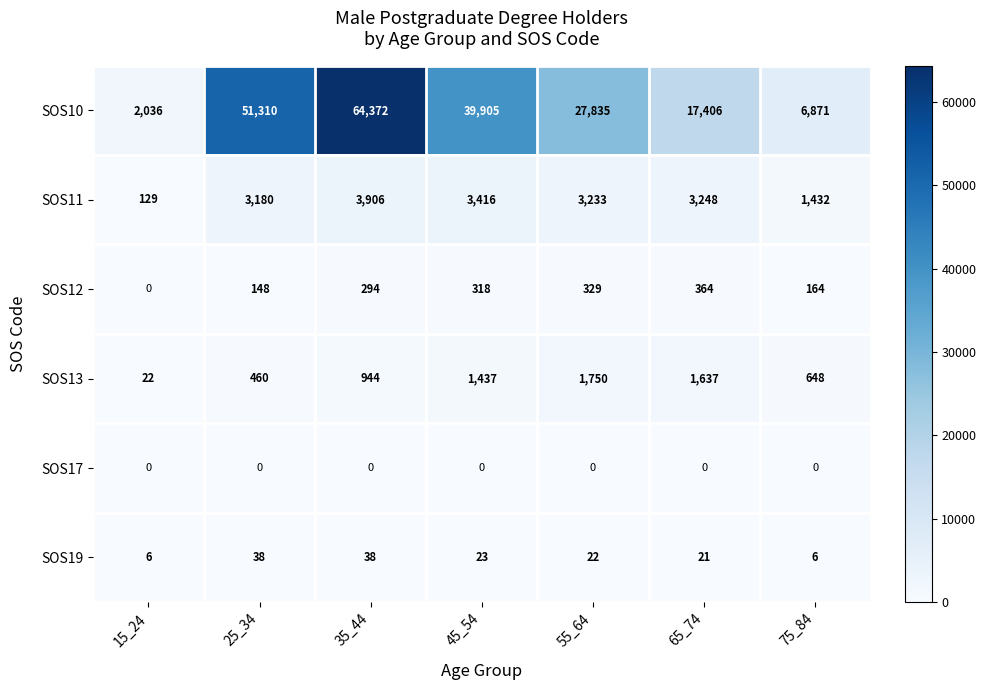

What is the average value of the SOS13 series?

985